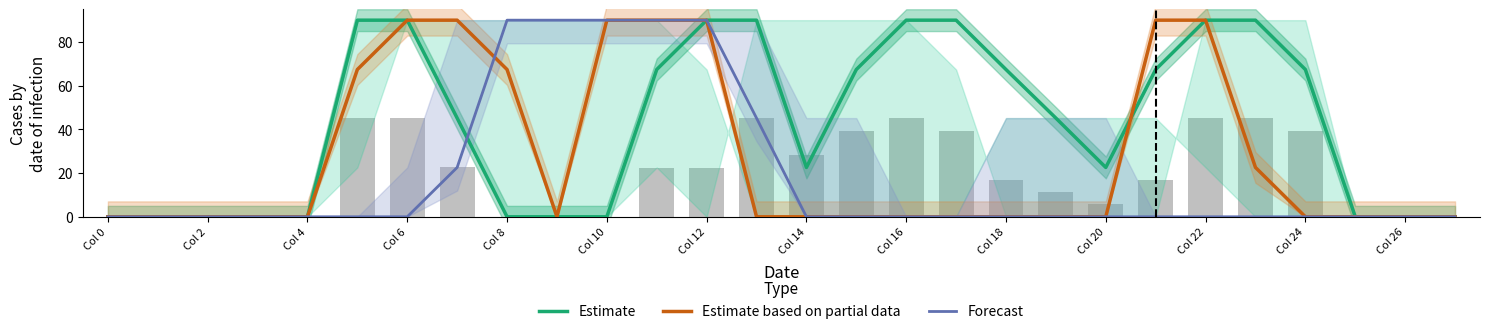

What is the difference between the highest and lowest values at Col 14?

22.6